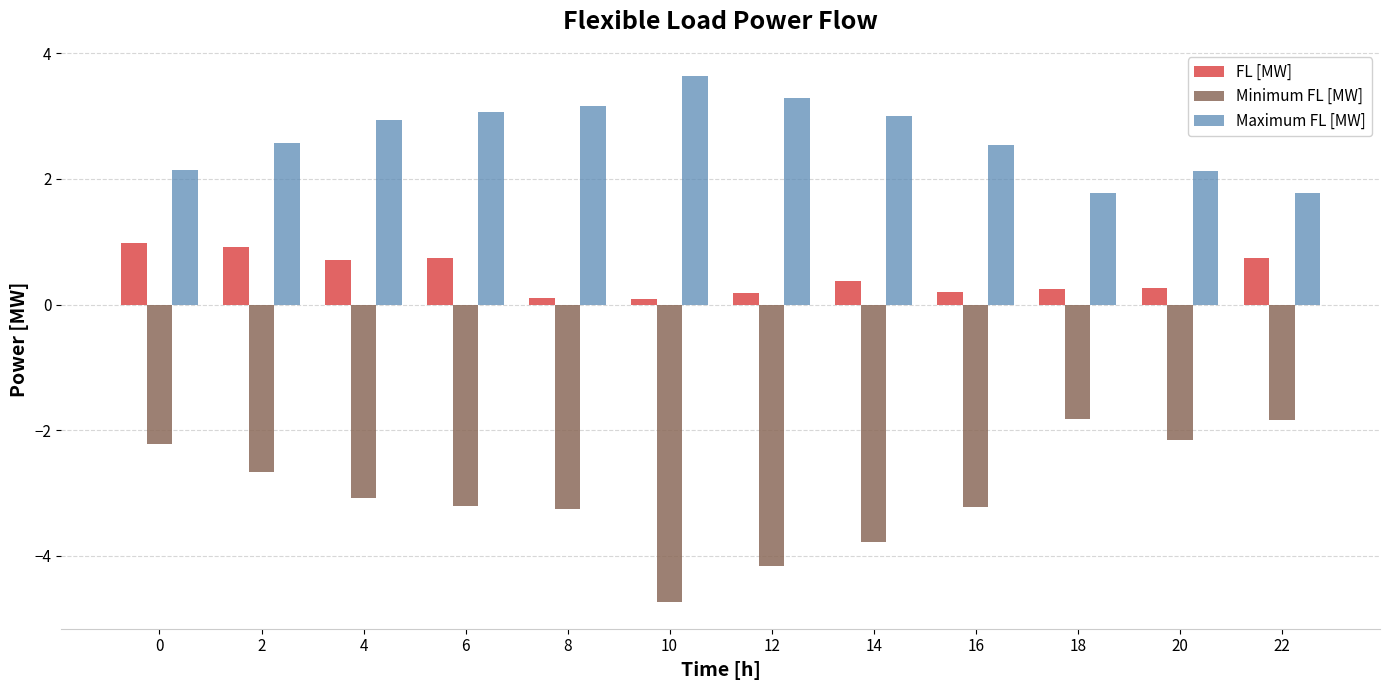

Rank the series at 8 from lowest to highest value.

Minimum FL [MW], FL [MW], Maximum FL [MW]